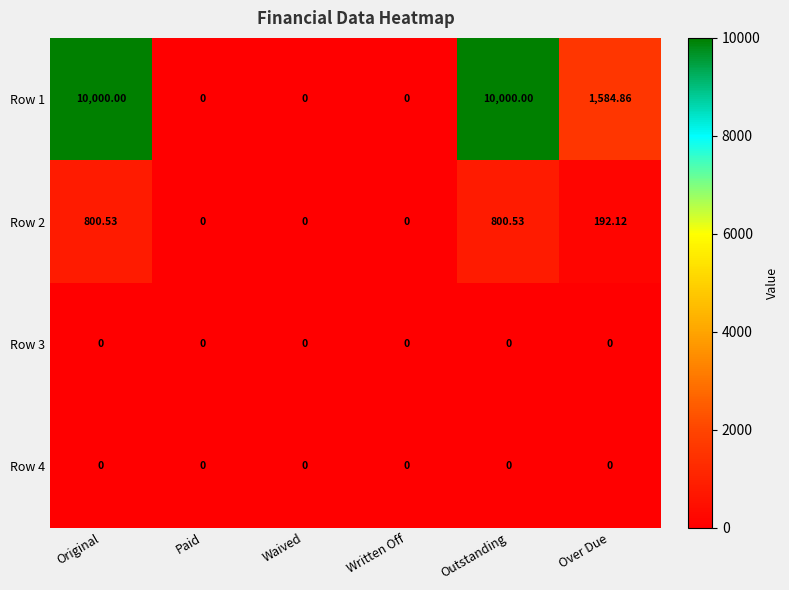

Which series has the widest spread of values?

Row 1